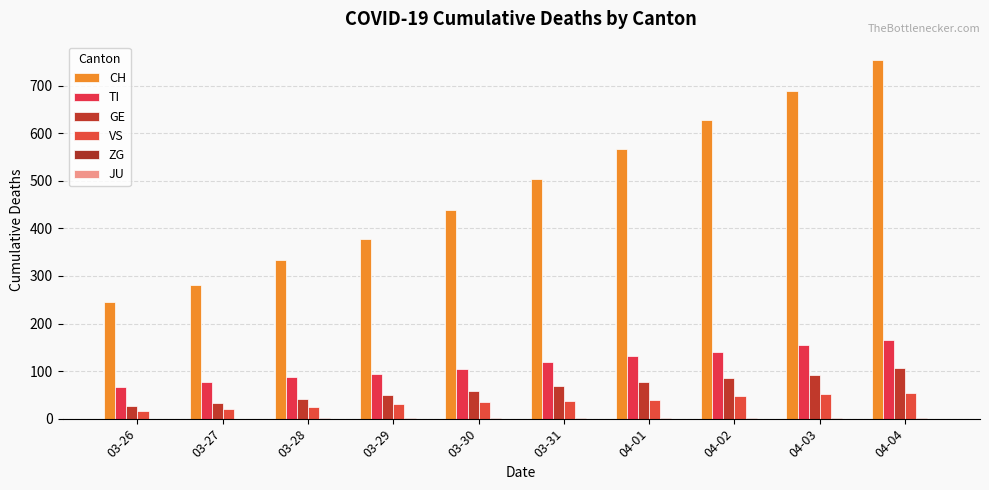

How many groups of bars are there?

10